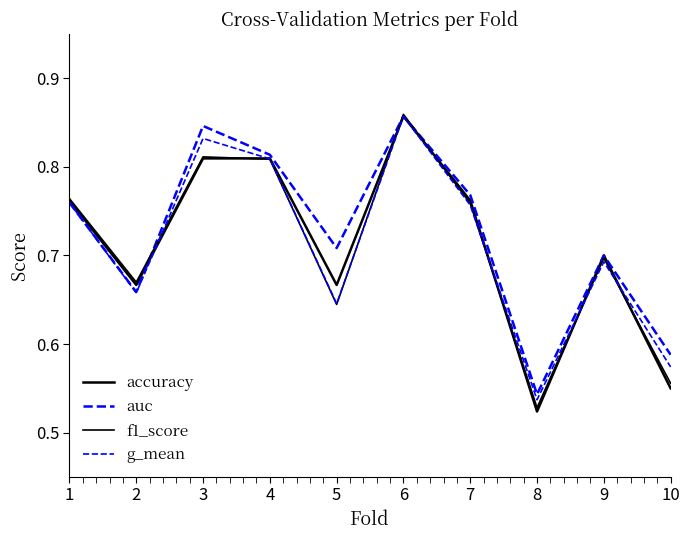

What is the minimum value for g_mean?

0.5